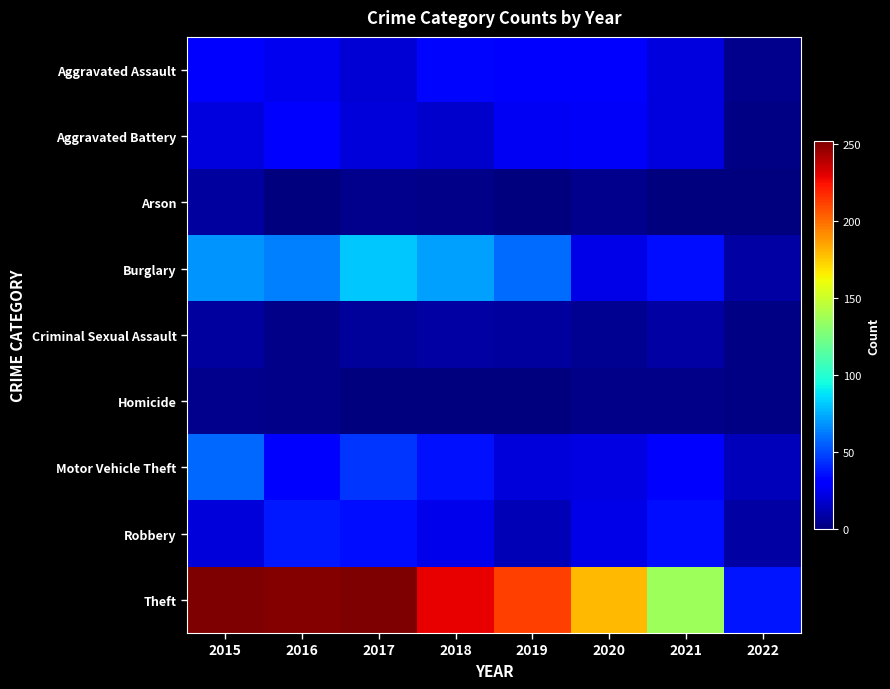

Reading right to left, list all the values displayed in this chart.

Aggravated Assault: 2022=3	2021=21	2020=29	2019=28	2018=33	2017=19	2016=25	2015=28
Aggravated Battery: 2022=1	2021=21	2020=27	2019=26	2018=17	2017=20	2016=29	2015=21
Arson: 2022=0	2021=0	2020=3	2019=0	2018=2	2017=3	2016=0	2015=7
Burglary: 2022=8	2021=35	2020=23	2019=59	2018=71	2017=81	2016=63	2015=68
Criminal Sexual Assault: 2022=1	2021=8	2020=4	2019=7	2018=8	2017=6	2016=2	2015=7
Homicide: 2022=1	2021=2	2020=2	2019=0	2018=0	2017=0	2016=2	2015=3
Motor Vehicle Theft: 2022=13	2021=32	2020=22	2019=20	2018=36	2017=45	2016=31	2015=58
Robbery: 2022=8	2021=35	2020=23	2019=12	2018=24	2017=35	2016=38	2015=20
Theft: 2022=37	2021=136	2020=180	2019=212	2018=229	2017=252	2016=251	2015=252